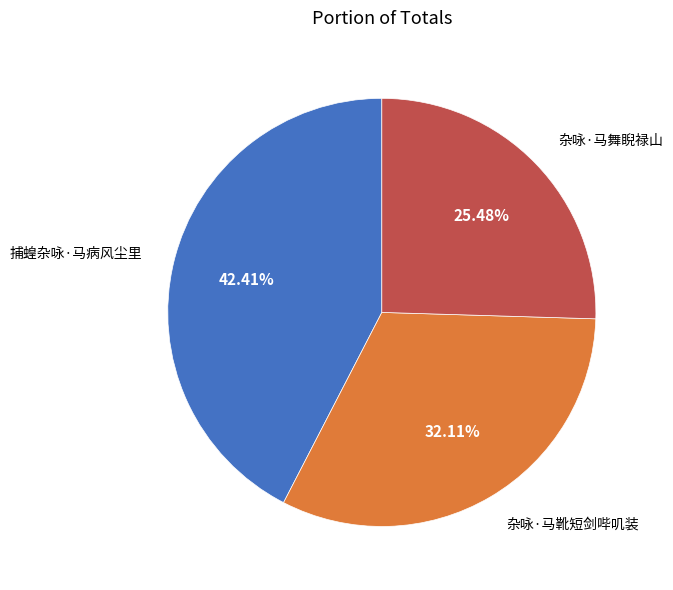

To the nearest percent, what is the average slice percentage?

33%